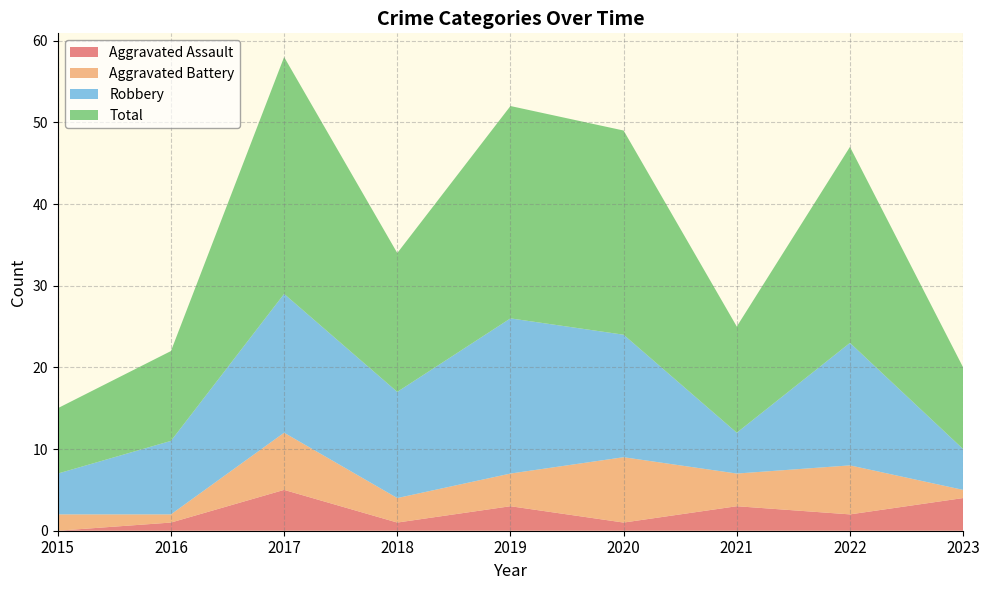

Reading left to right, extract all data points from this chart.

Aggravated Assault: 2015=0	2016=1	2017=5	2018=1	2019=3	2020=1	2021=3	2022=2	2023=4
Aggravated Battery: 2015=2	2016=1	2017=7	2018=3	2019=4	2020=8	2021=4	2022=6	2023=1
Robbery: 2015=5	2016=9	2017=17	2018=13	2019=19	2020=15	2021=5	2022=15	2023=5
Total: 2015=8	2016=11	2017=29	2018=17	2019=26	2020=25	2021=13	2022=24	2023=10